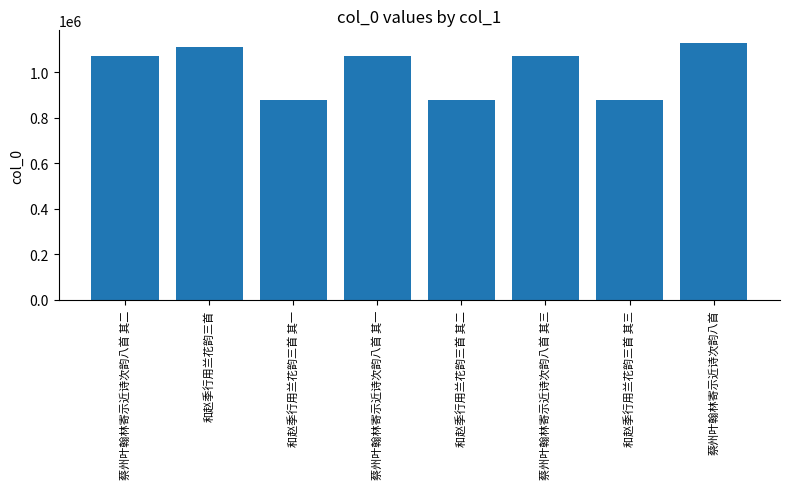

What is the difference between the second highest and second lowest values?

229641